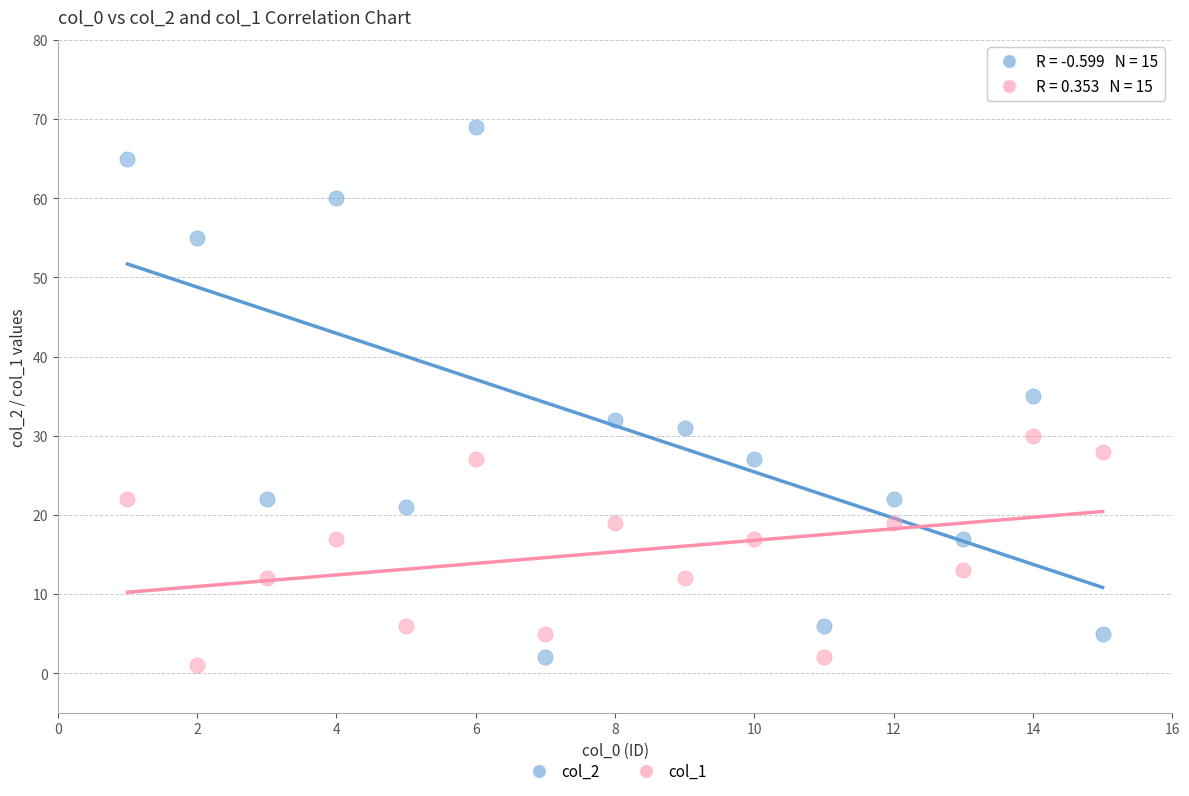

What are all the series names shown in the legend?

col_2, col_1